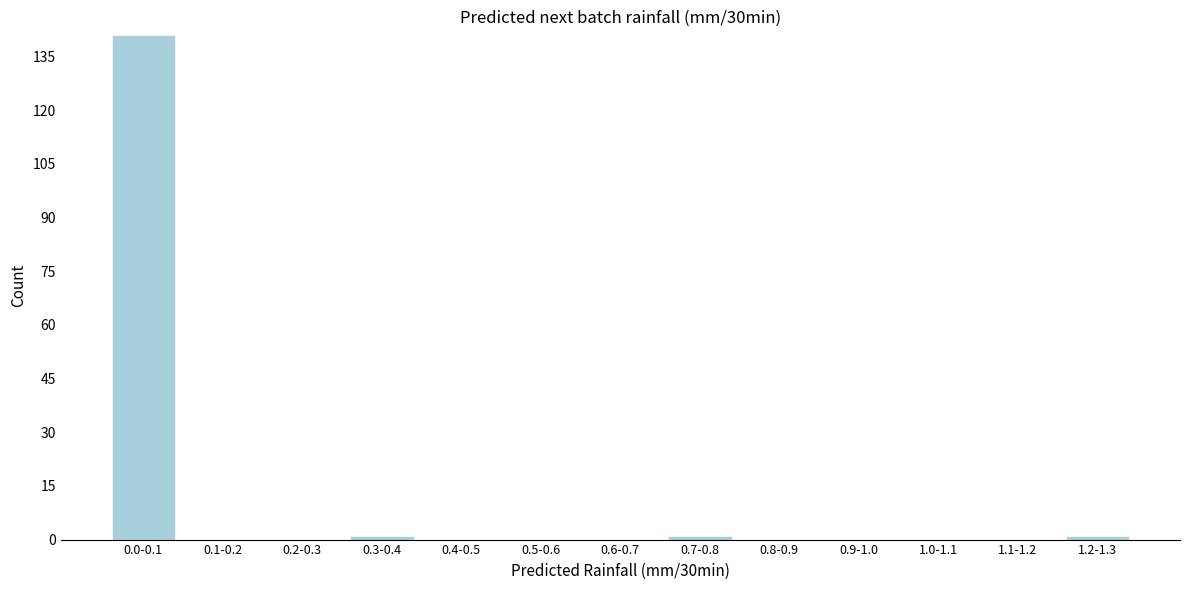

Reading left to right, extract all data points from this chart.

0.0-0.1=141	0.1-0.2=0	0.2-0.3=0	0.3-0.4=1	0.4-0.5=0	0.5-0.6=0	0.6-0.7=0	0.7-0.8=1	0.8-0.9=0	0.9-1.0=0	1.0-1.1=0	1.1-1.2=0	1.2-1.3=1